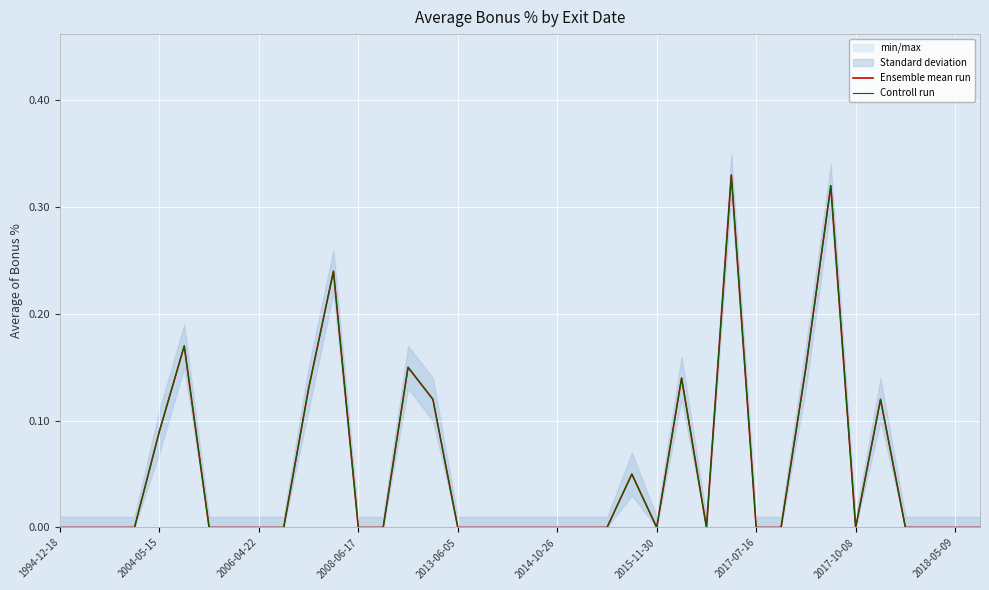

What is the difference between the maximum and minimum values in the Ensemble mean run series?

0.3